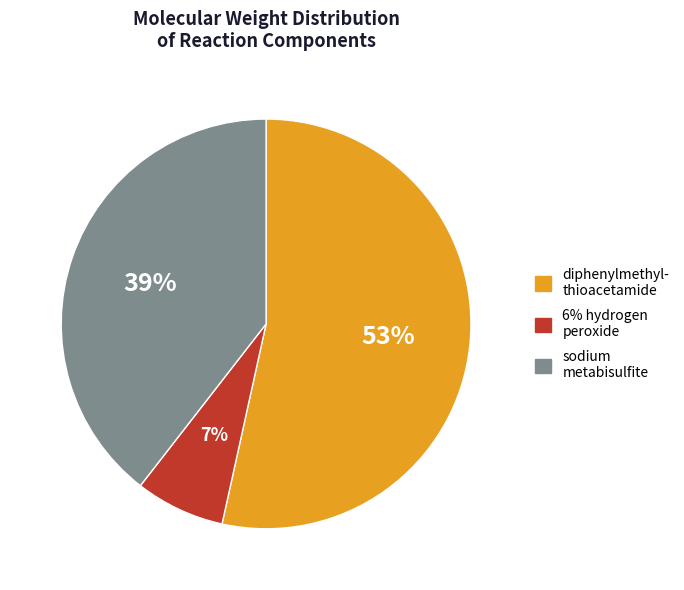

To the nearest percent, what is the average slice percentage?

33%